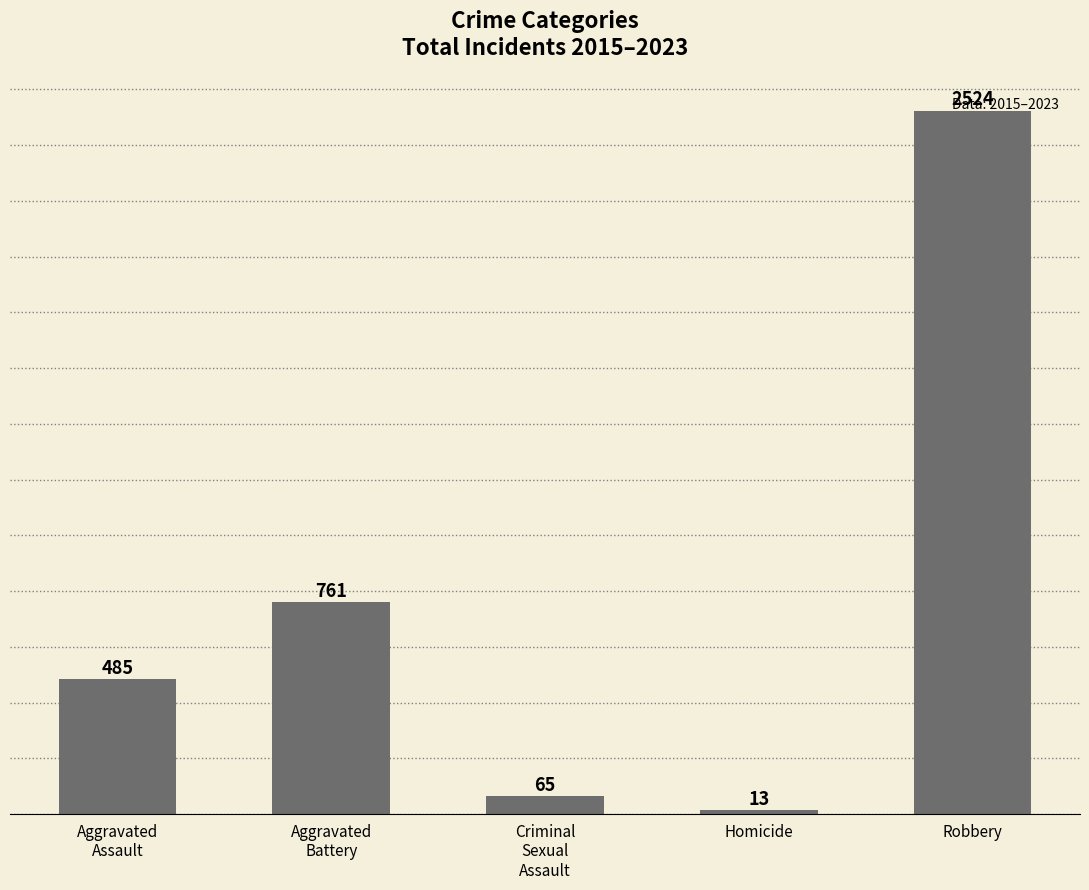

How many data points are less than 485?

2